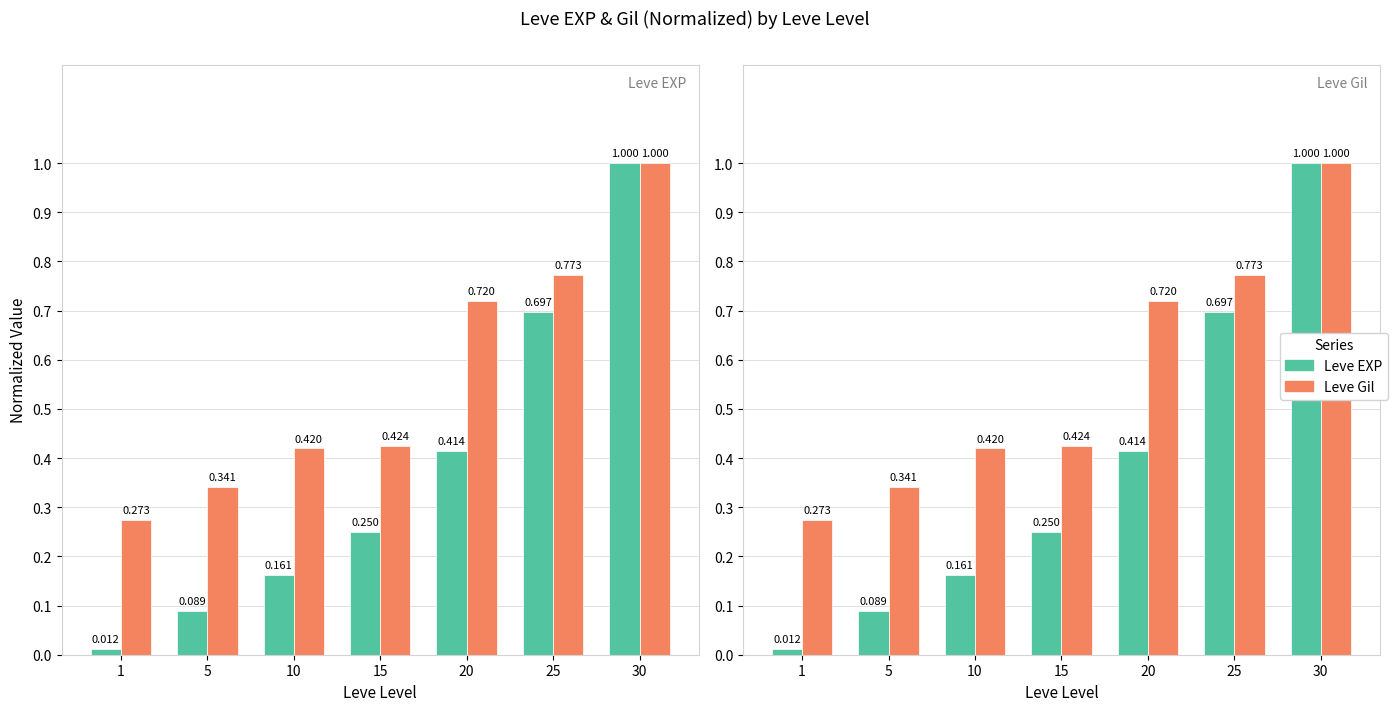

What is the difference between the maximum and minimum values in the Leve EXP series?

1.0